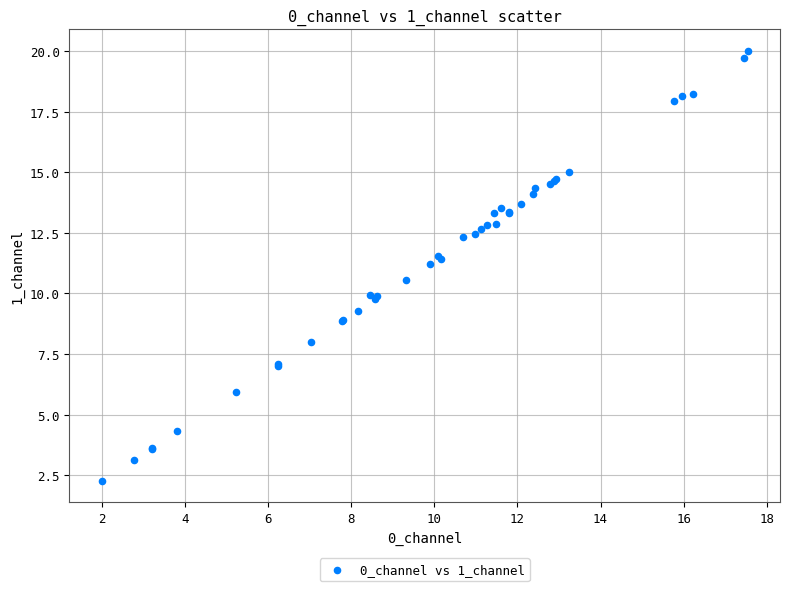

What Y value in the scatter plot is closest to 11?

11.2